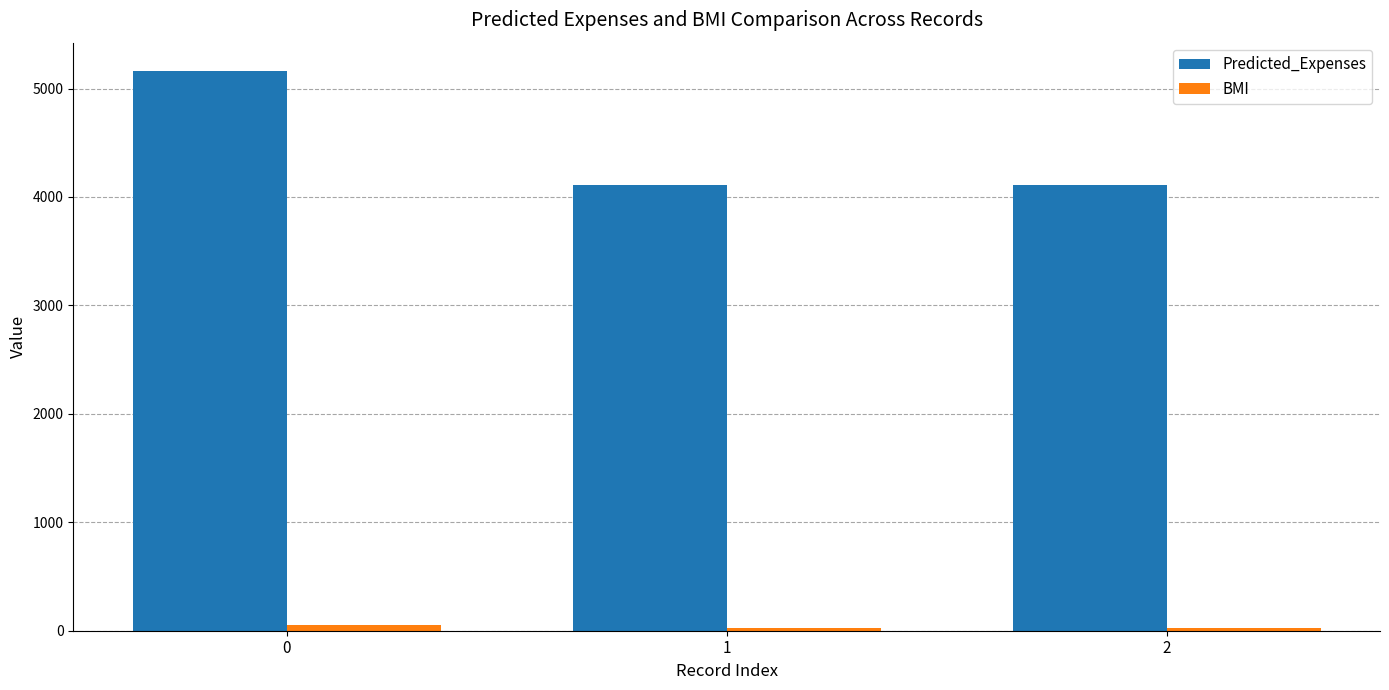

Which series has the widest spread of values?

Predicted_Expenses